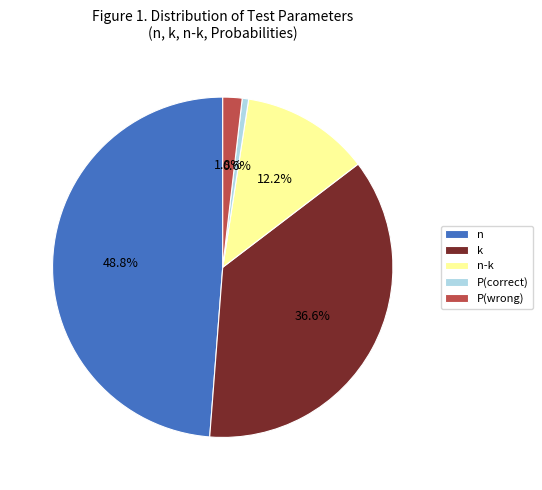

How many slices are in this pie chart?

5